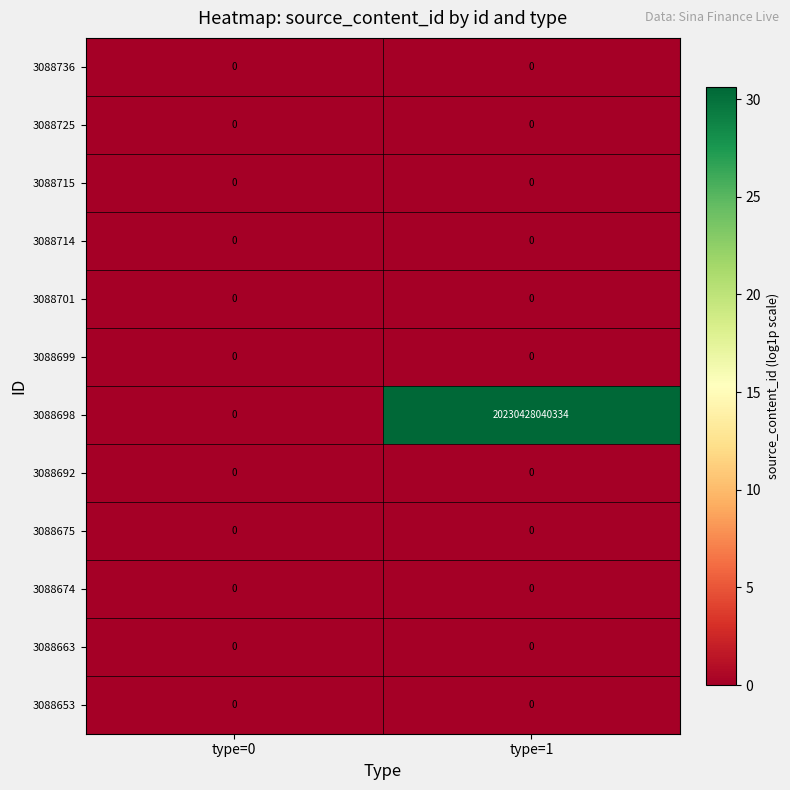

At which category does the chart reach its peak across all series?

type=1